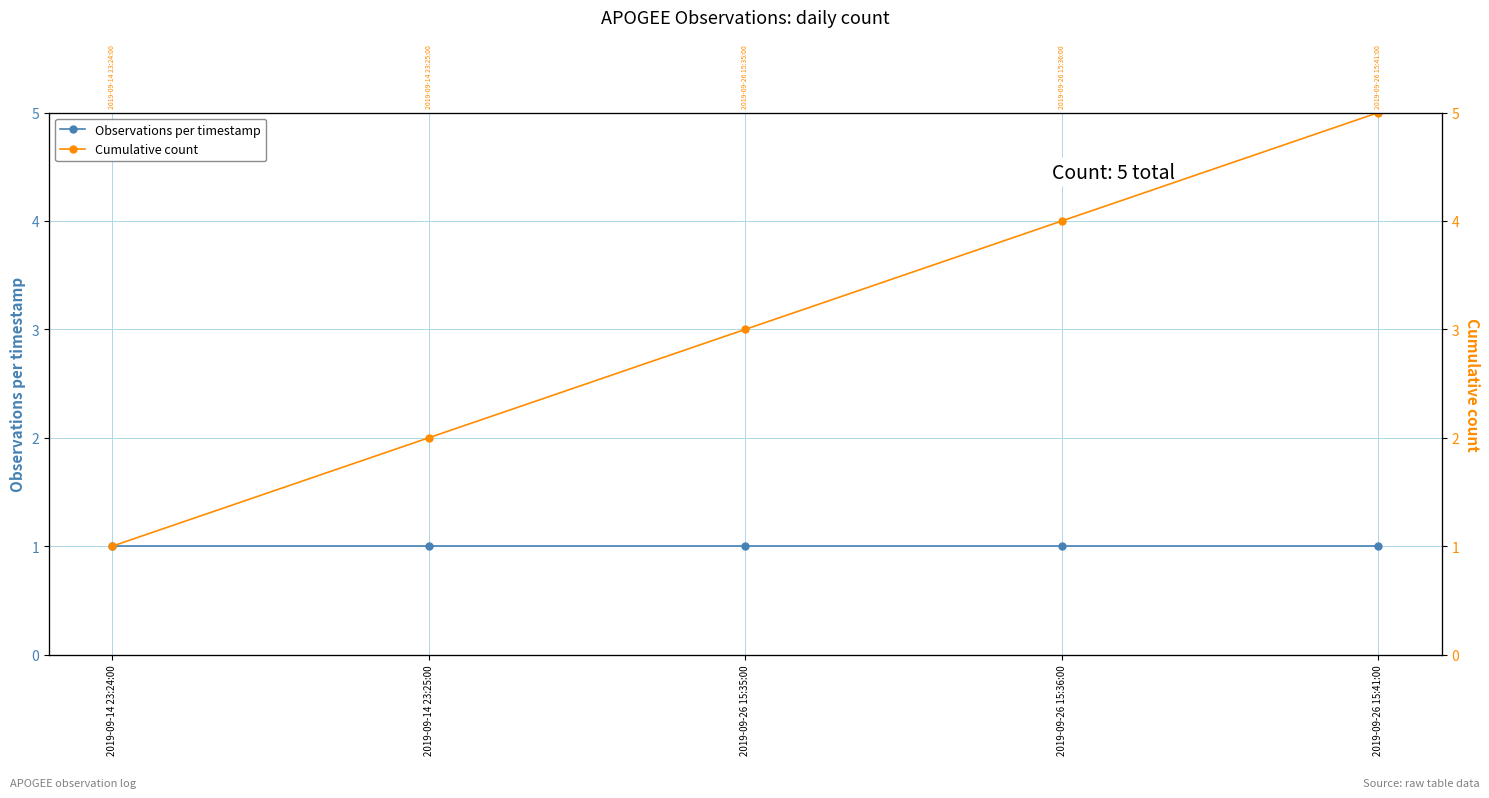

What is the maximum value for Observations per timestamp?

1